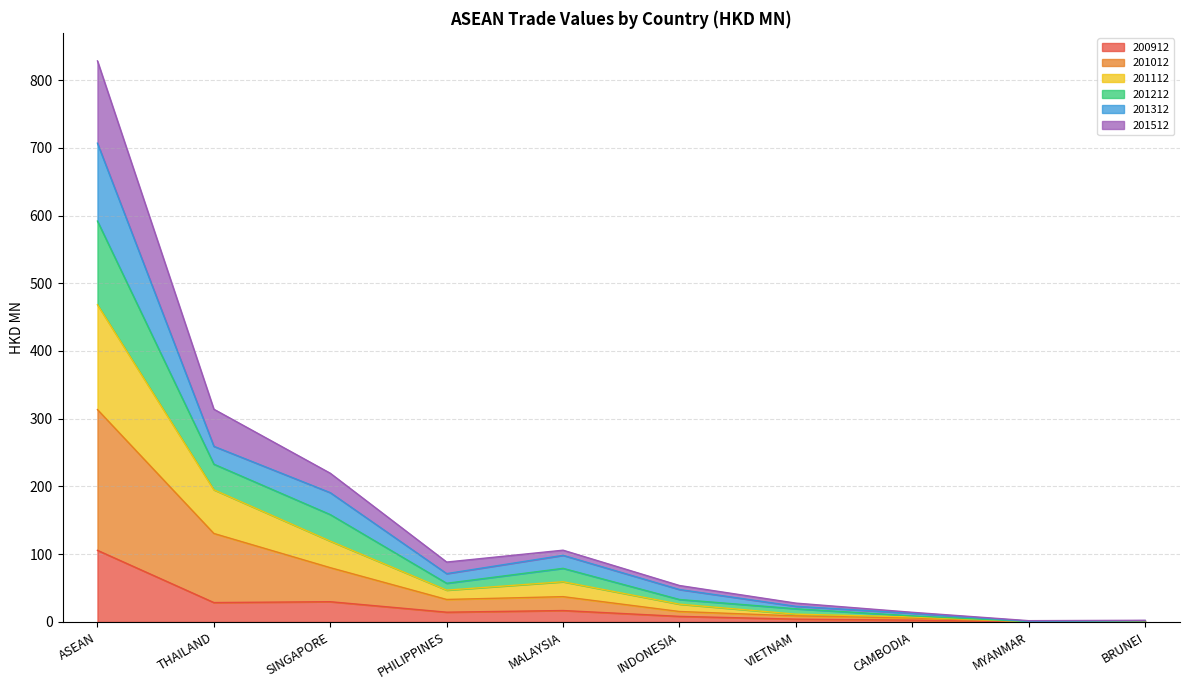

Which category has the highest value in the 200912 series?

ASEAN